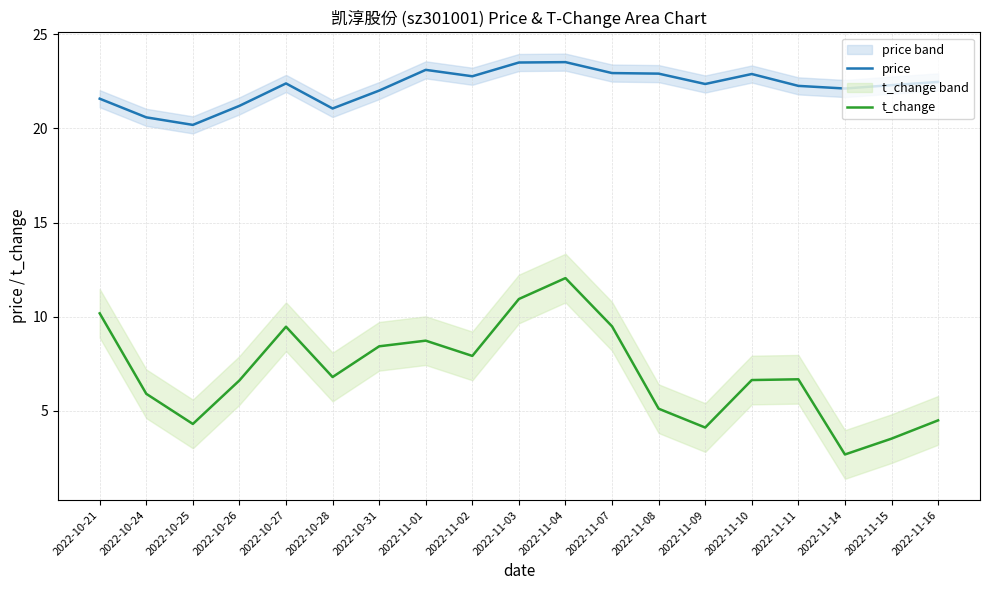

True or false: price and t_change intersect in this chart.

False